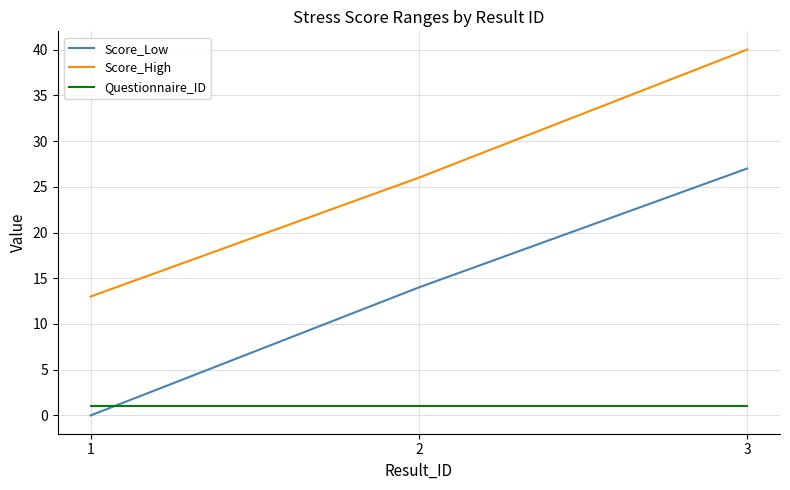

Between 1 and 2, which series saw the biggest shift?

Score_Low